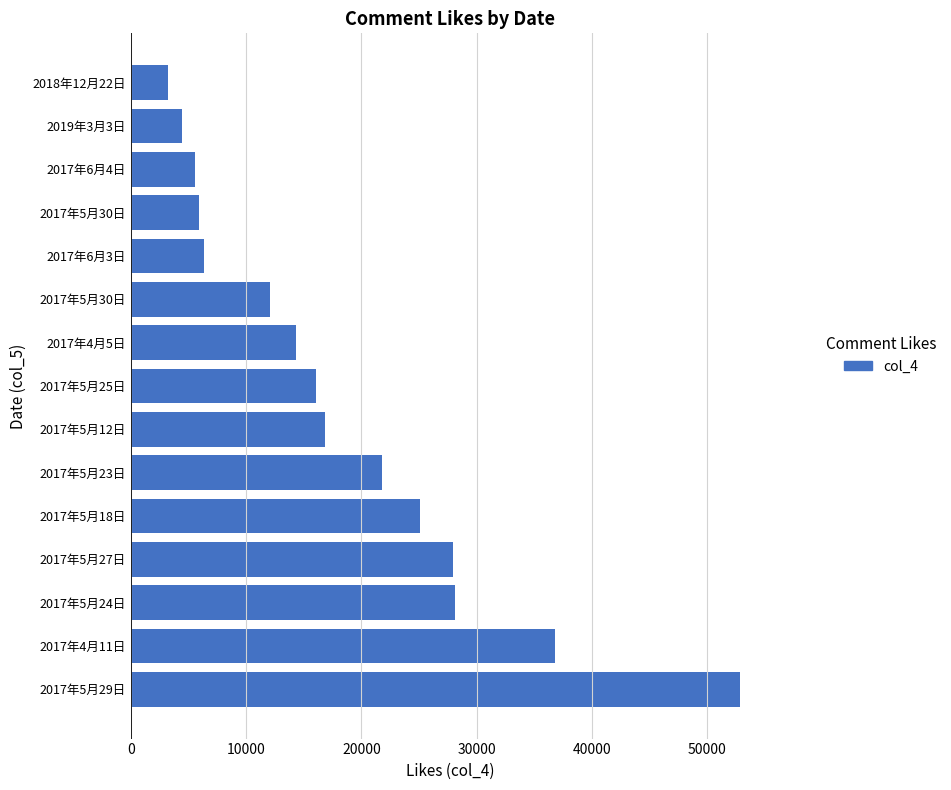

How many values are below 16075?

7